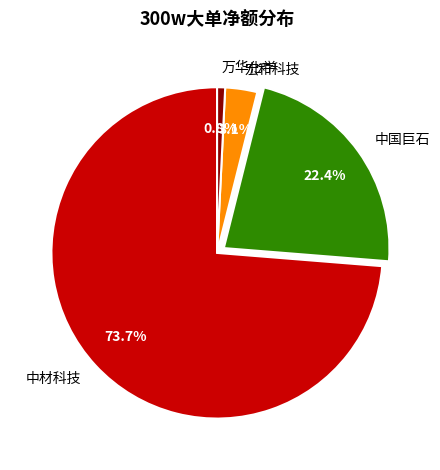

Does 中材科技 represent more than half of the total?

Yes